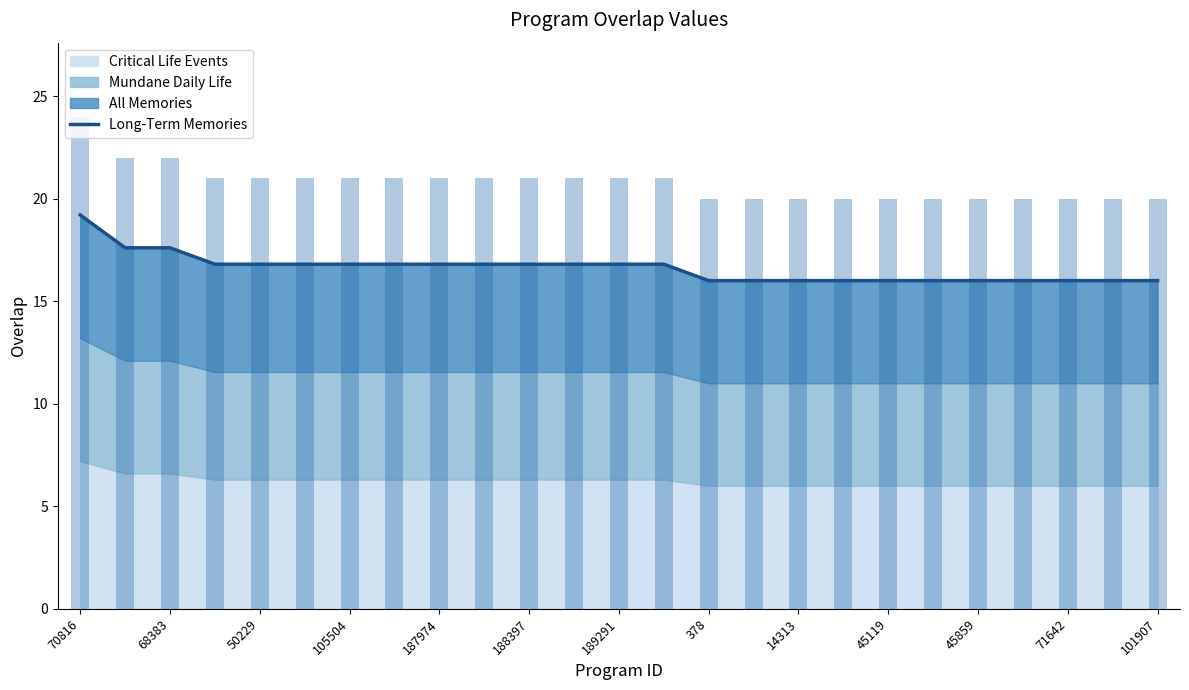

Where is the data nearest to the value 17?

105504